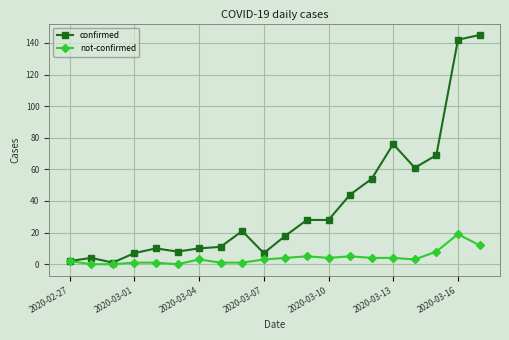

What is the value of the not-confirmed point at the 16th from the left?

4